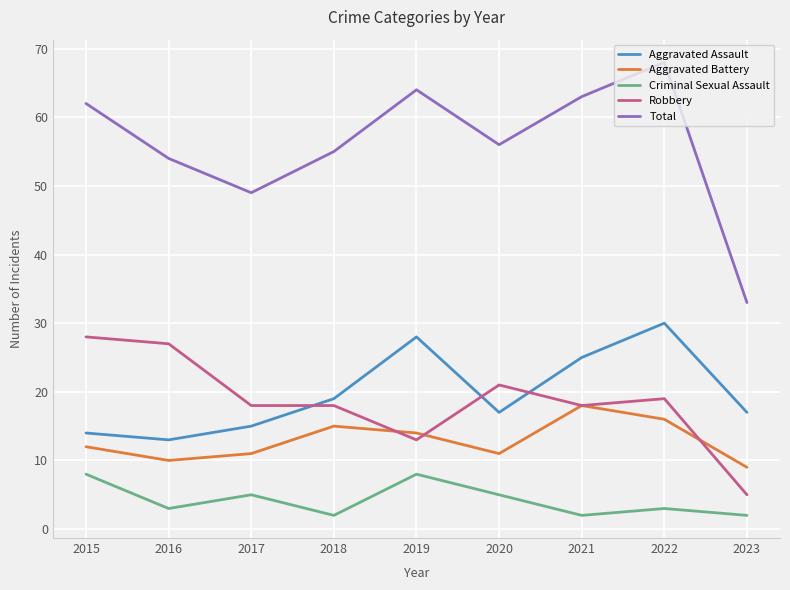

List the series in order of their peak value, lowest first.

Criminal Sexual Assault, Aggravated Battery, Robbery, Aggravated Assault, Total